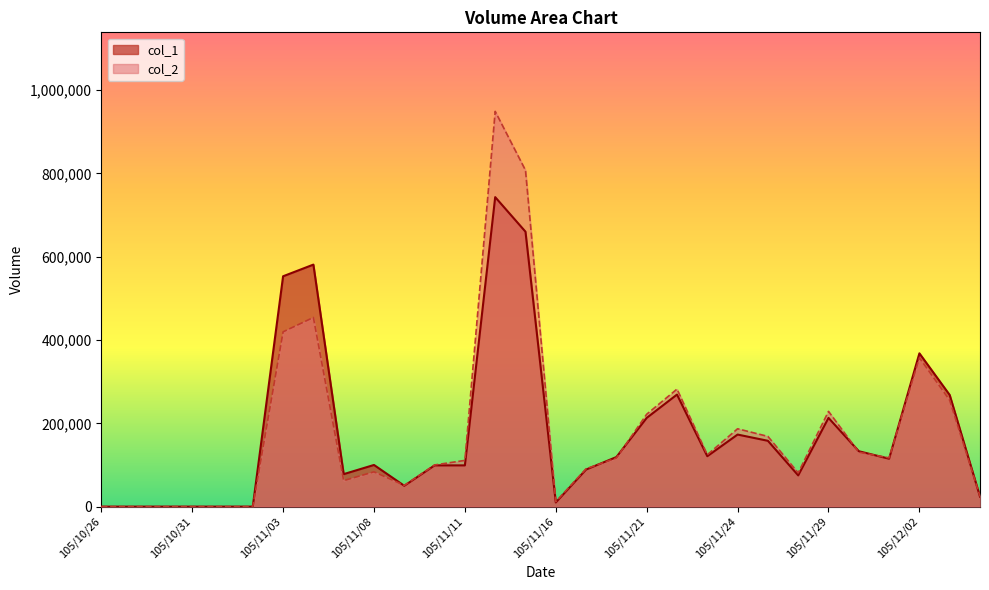

In col_1, how many points are lower than both neighbors (excluding endpoints)?

6